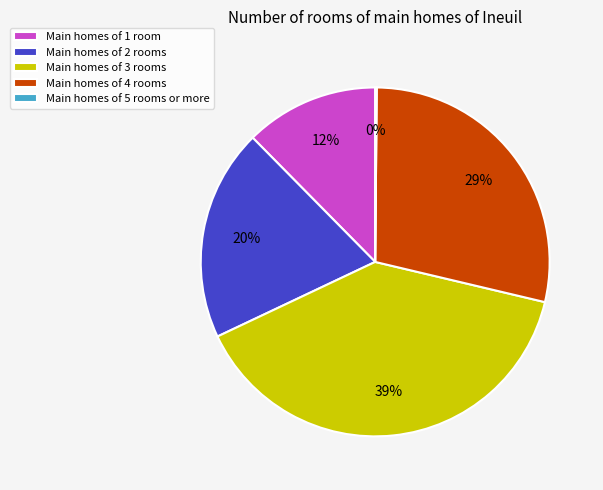

To the nearest percent, what is the average slice percentage?

20%